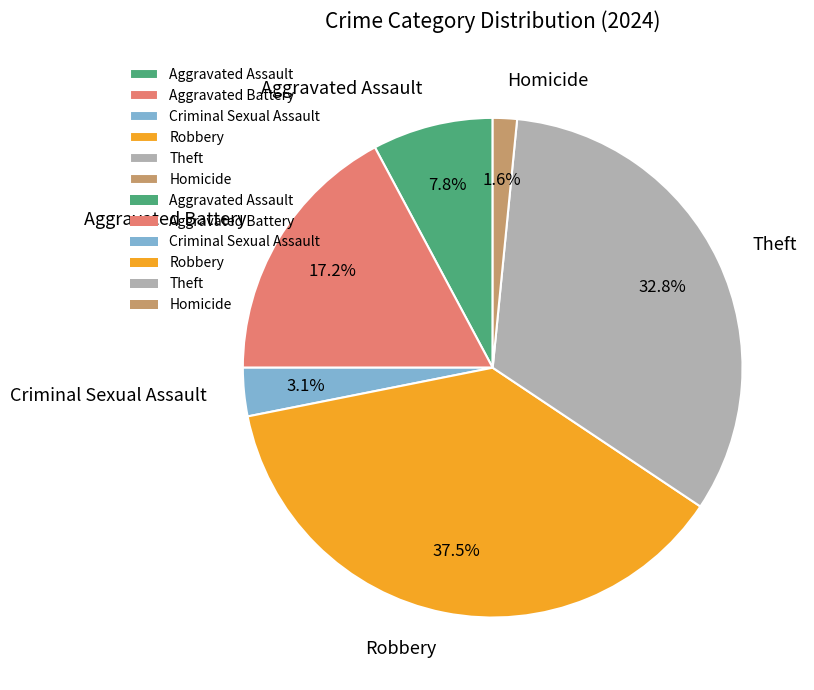

How many segments does this pie chart have?

6